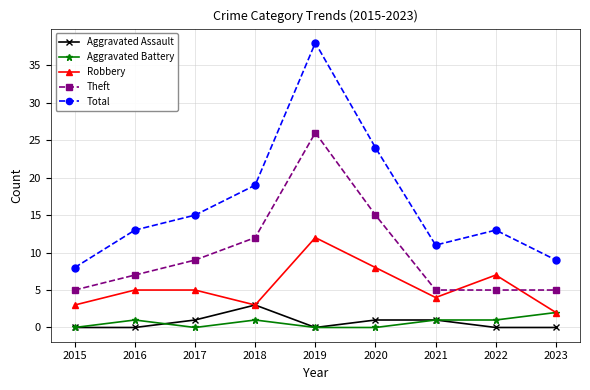

Which series has the largest range (max minus min)?

Total